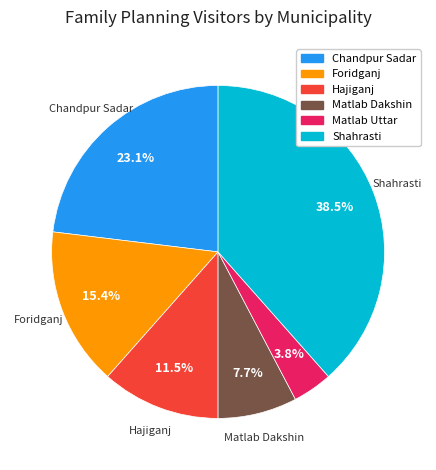

Is there a majority slice in this chart?

No